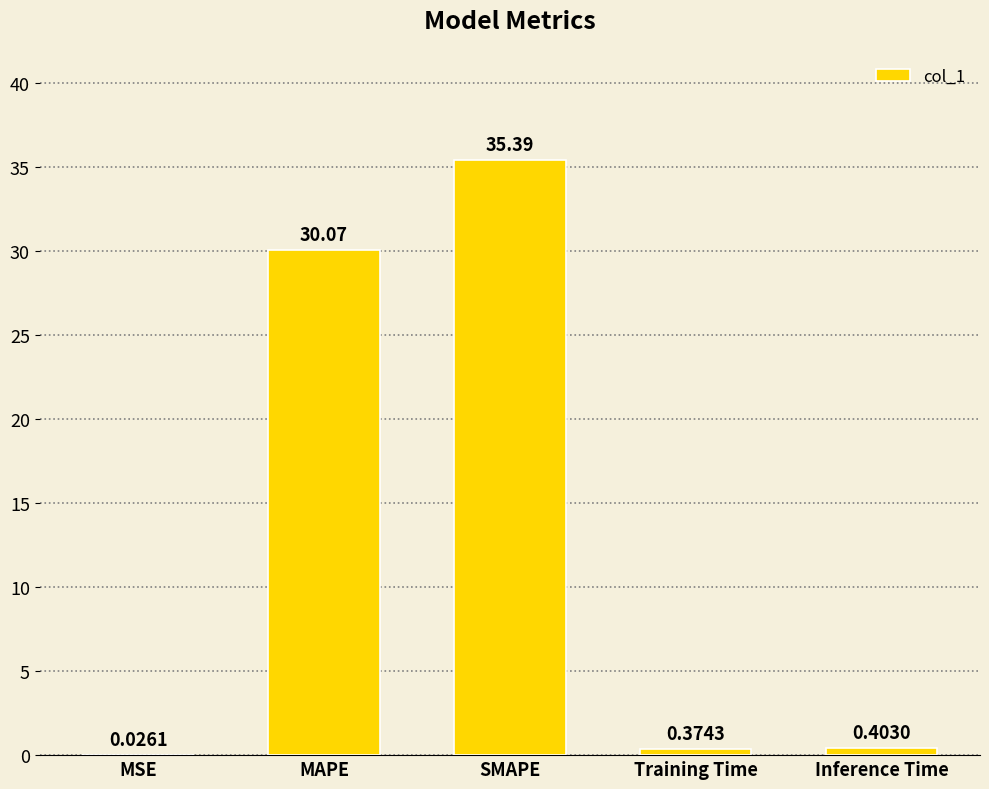

True or false: the data shows 7.1 at SMAPE.

False